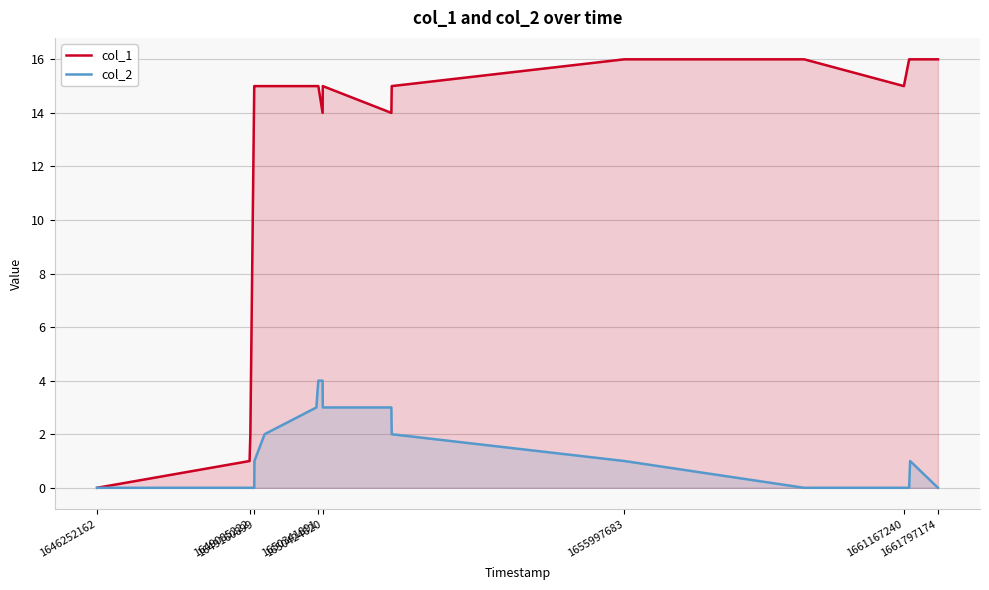

What is the value of the col_2 point at the 11th from the left?

3